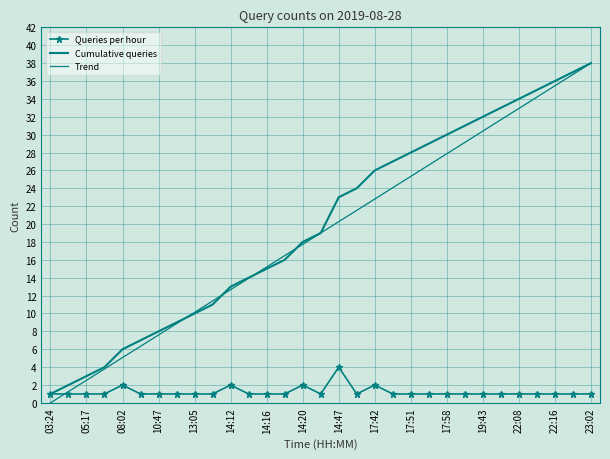

What are all the series names shown in the legend?

Queries per hour, Cumulative queries, Trend